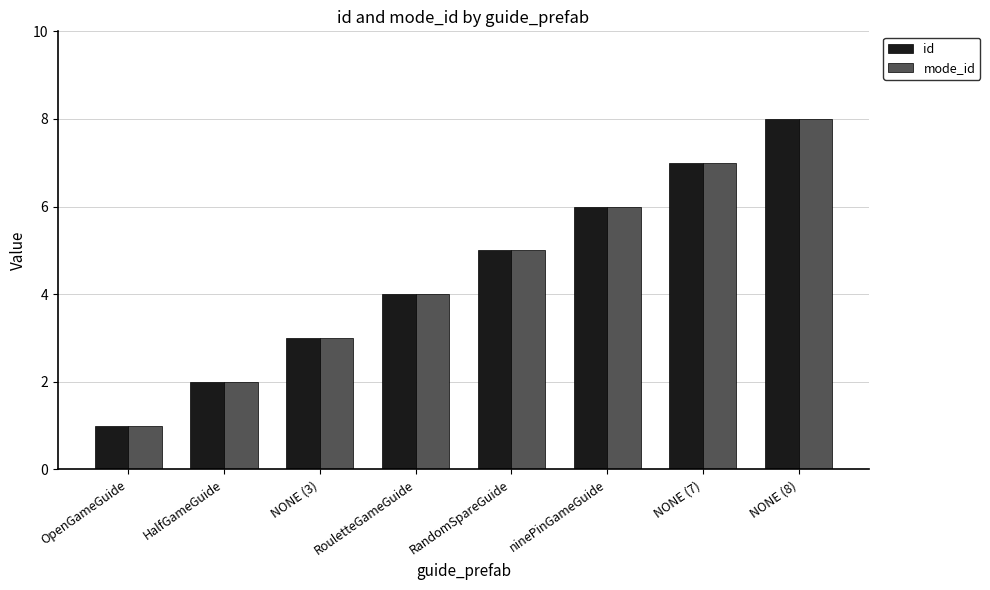

At which category is the sum across all series the highest?

NONE (8)